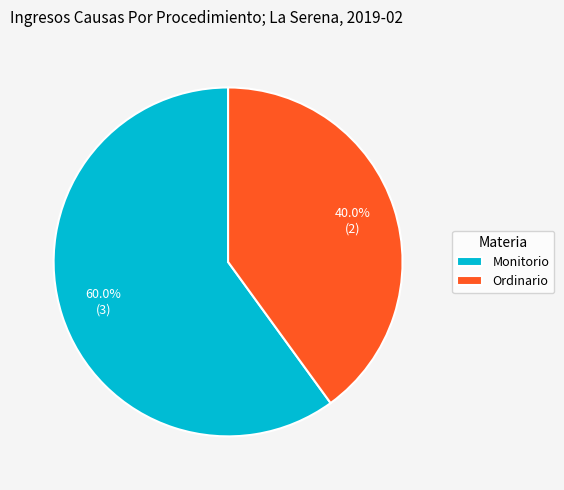

How many slices are in this pie chart?

2